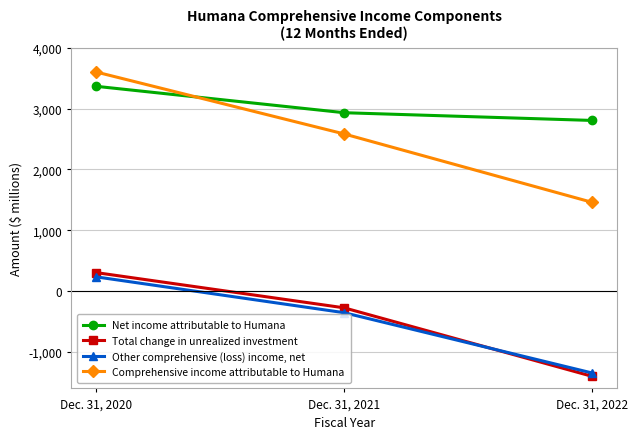

Is the value of Other comprehensive (loss) income, net at Dec. 31, 2020 greater than the value of Comprehensive income attributable to Humana at Dec. 31, 2020?

No